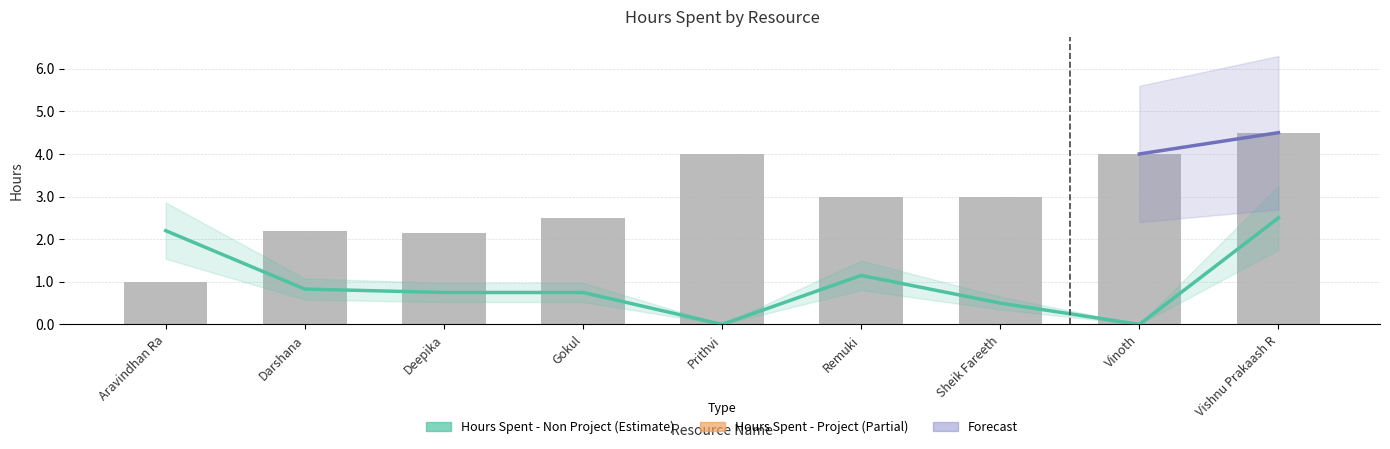

List the series in order of their overall mean, highest first.

Hours Spent - Project, Hours Spent - Non Project